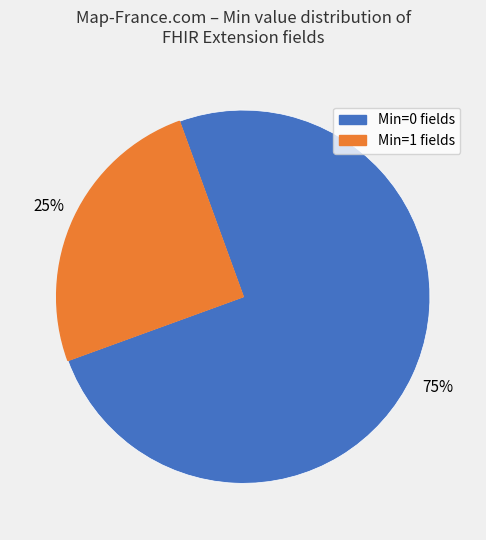

How many segments does this pie chart have?

2